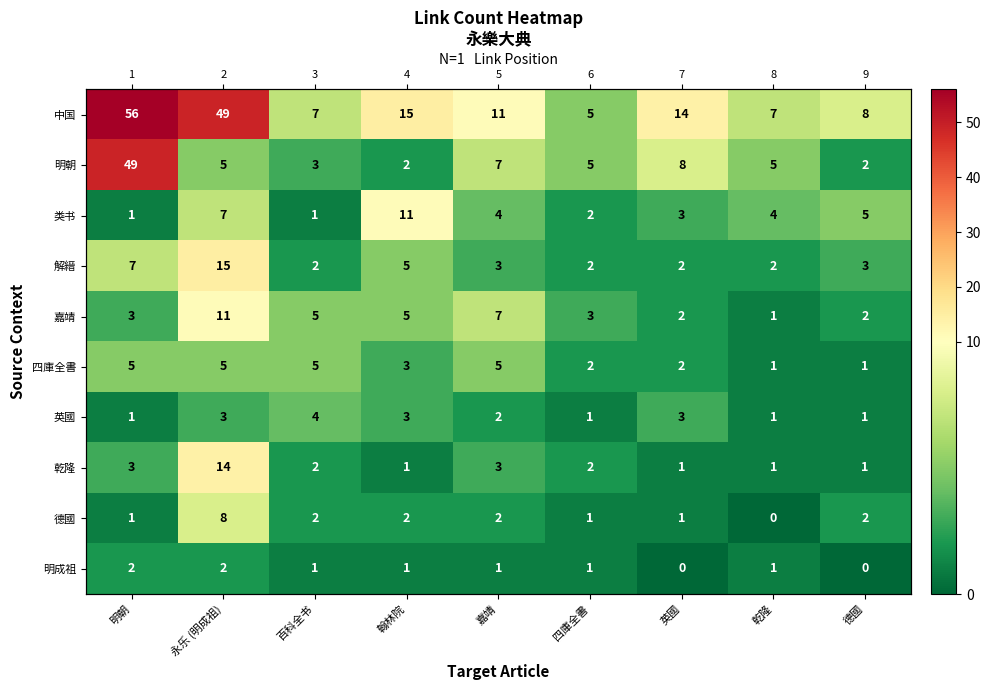

What is the approximate value of 明成祖 at 百科全书?

1